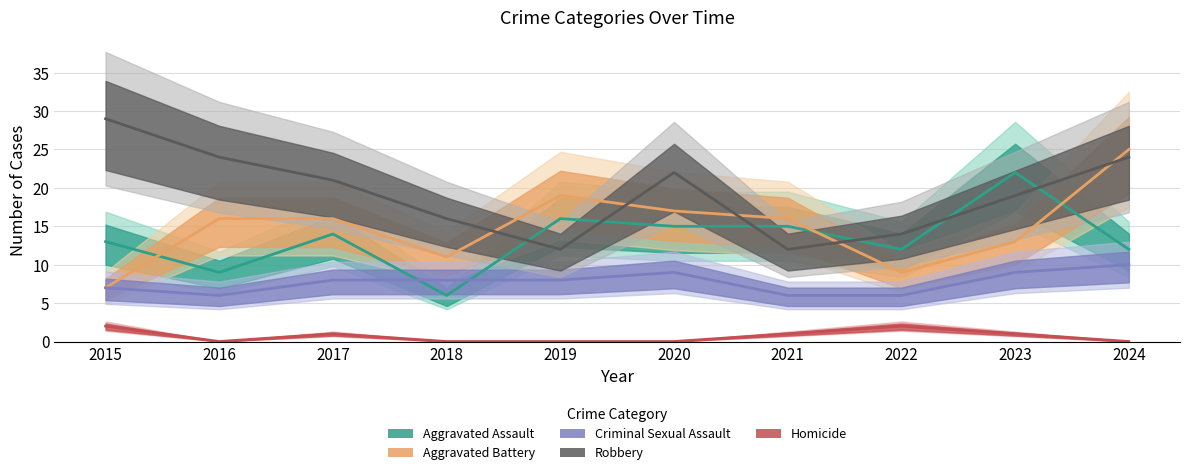

Reading right to left, transcribe all the data shown in this chart.

Aggravated Assault: 12	22	12	15	15	16	6	14	9	13
Aggravated Battery: 25	13	9	16	17	19	11	16	16	7
Criminal Sexual Assault: 10	9	6	6	9	8	8	8	6	7
Robbery: 24	19	14	12	22	12	16	21	24	29
Homicide: 0	1	2	1	0	0	0	1	0	2